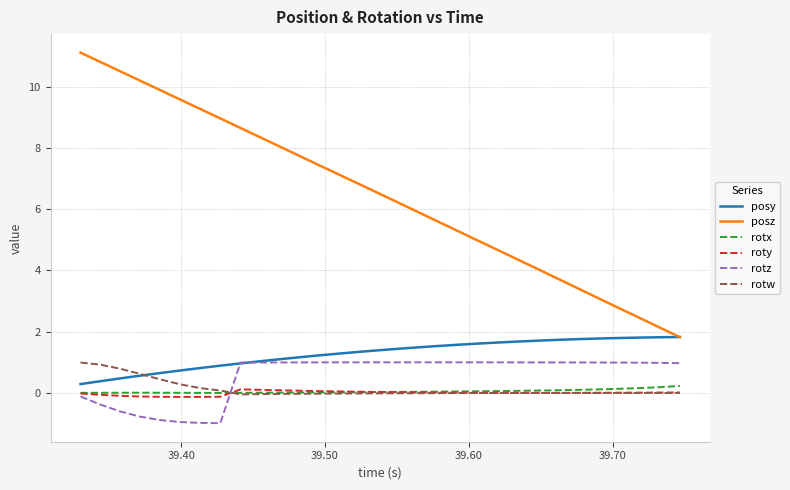

True or false: rotz and posz intersect in this chart.

False